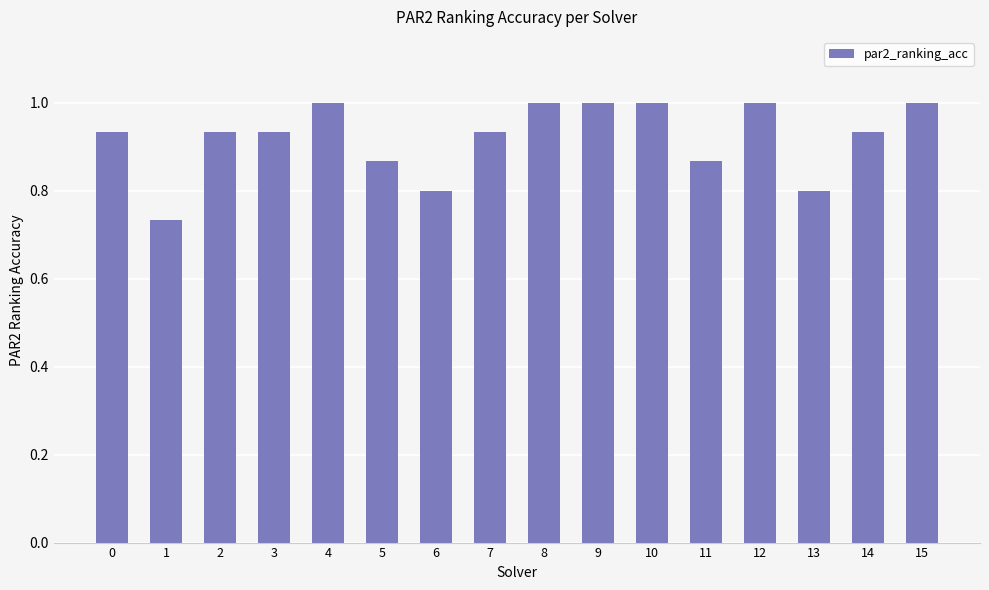

What is the greatest value displayed?

1.0